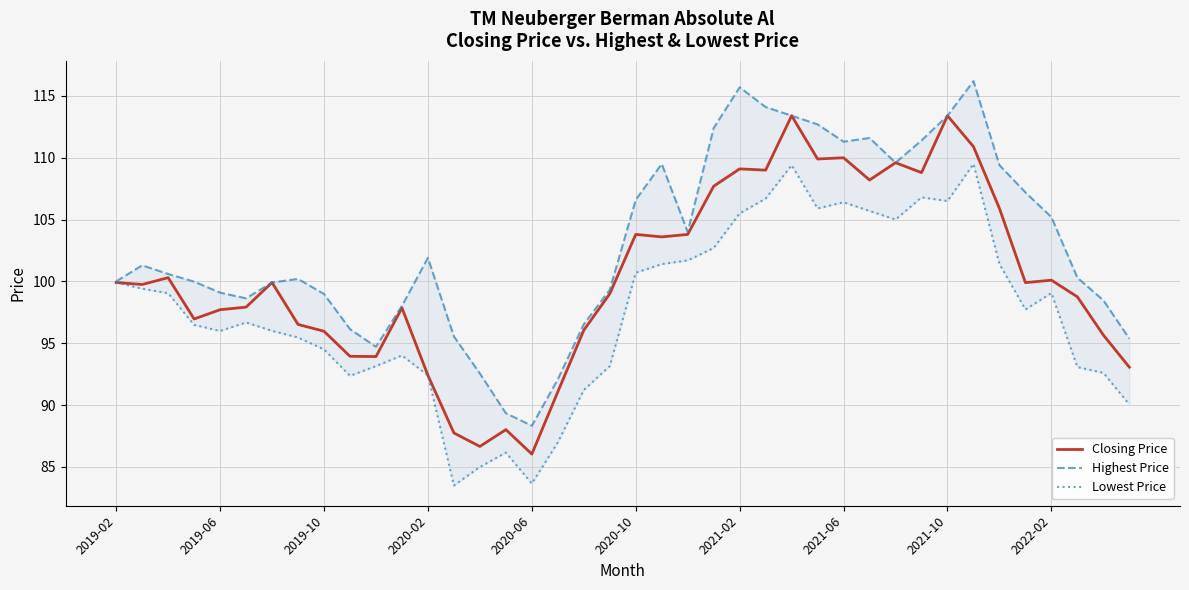

What is the value of the Closing Price point at the 4th from the left?

97.0